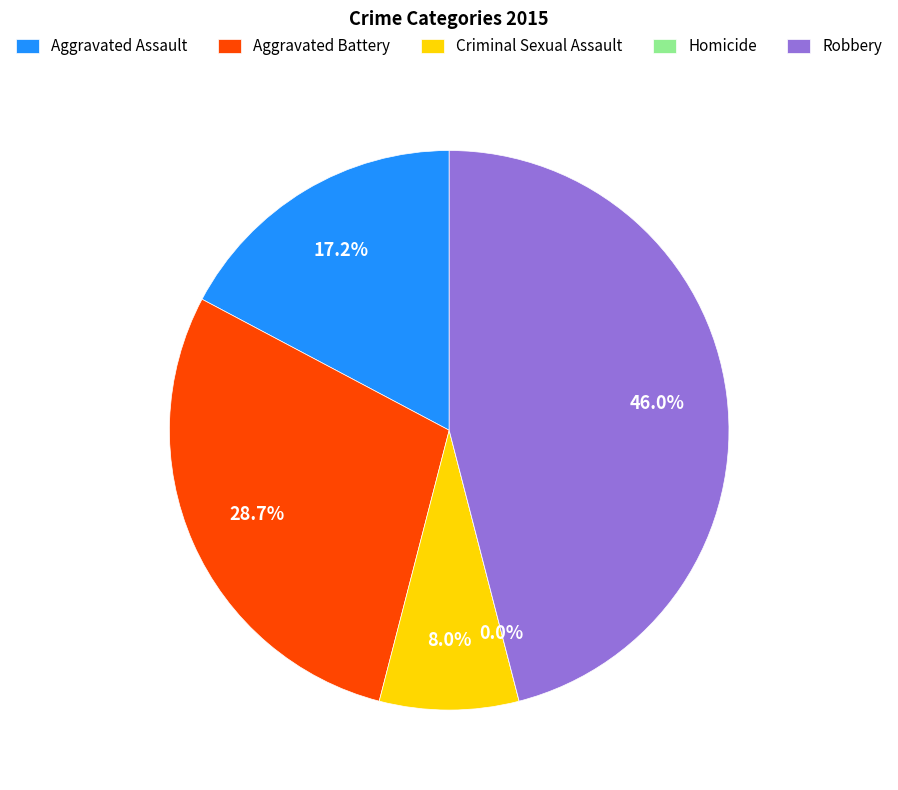

What is the total percentage of Aggravated Assault and Aggravated Battery?

46.0%